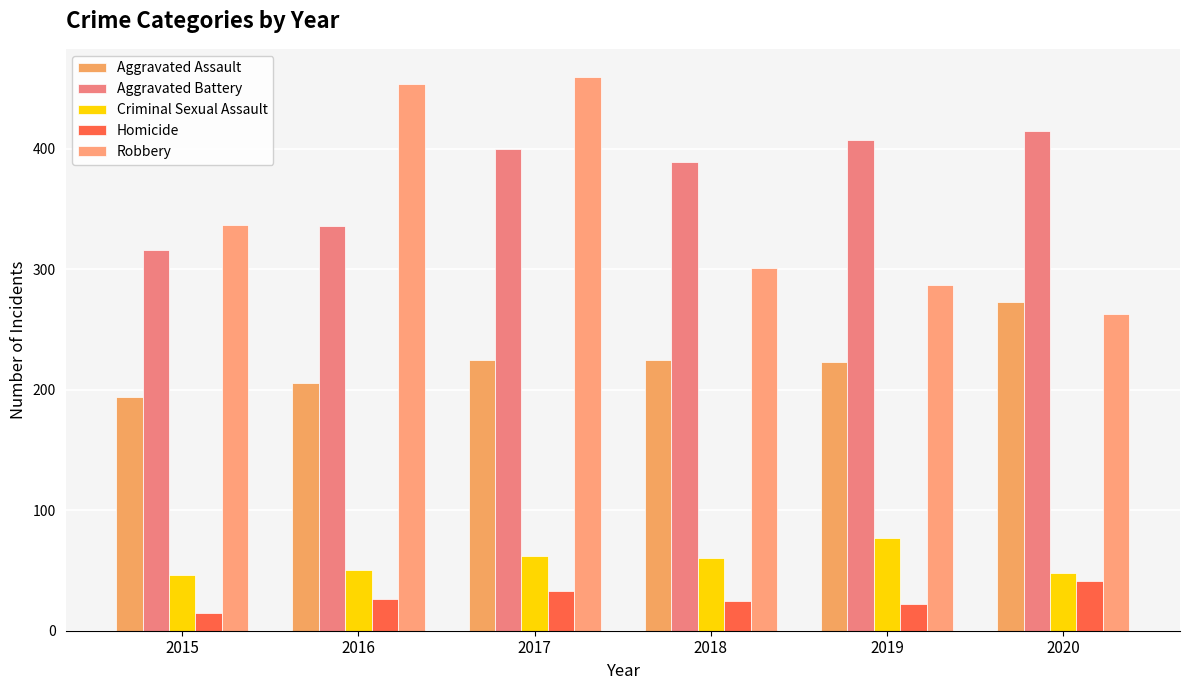

How many data points in Criminal Sexual Assault are less than 60?

3